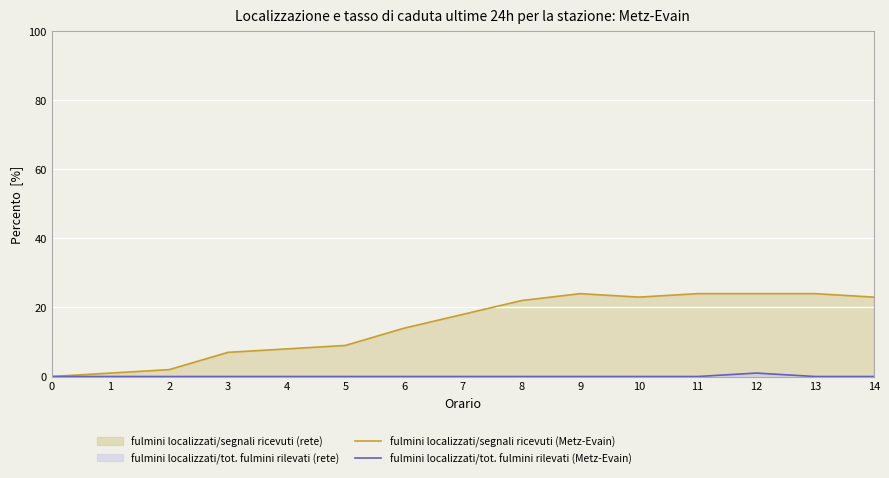

At which label is fulmini localizzati/segnali ricevuti (Metz-Evain) closest to 12?

6